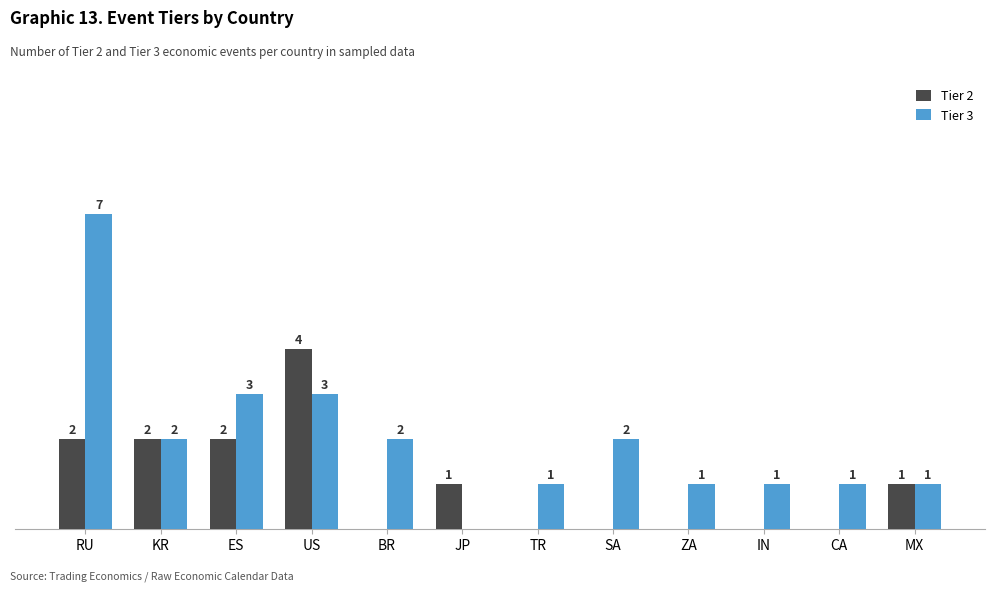

Which series changed the most between US and IN?

Tier 2